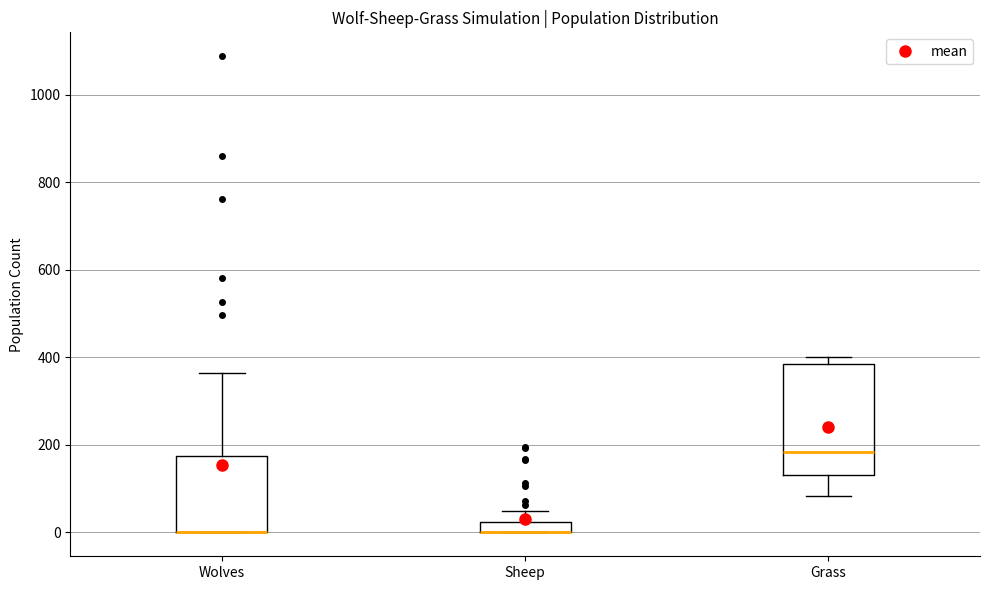

Where is the upper edge of the box for Wolves on the y-axis? The values are not printed on the chart, so give them approximately, as read against the axis.

180